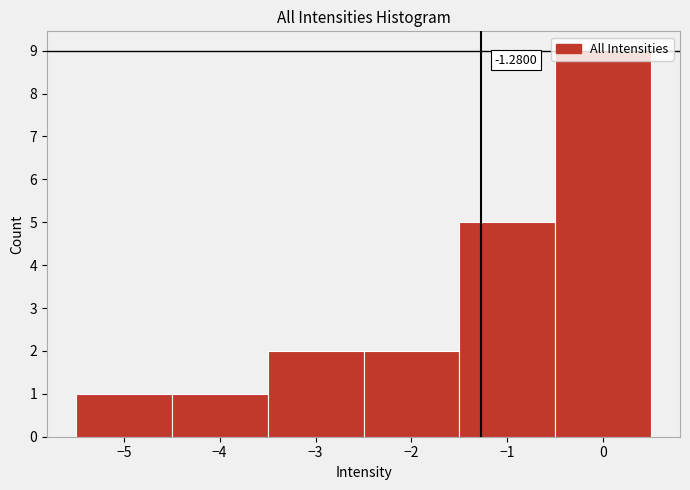

Which range on the x-axis has the tallest bar?

-0.5 to 0.5